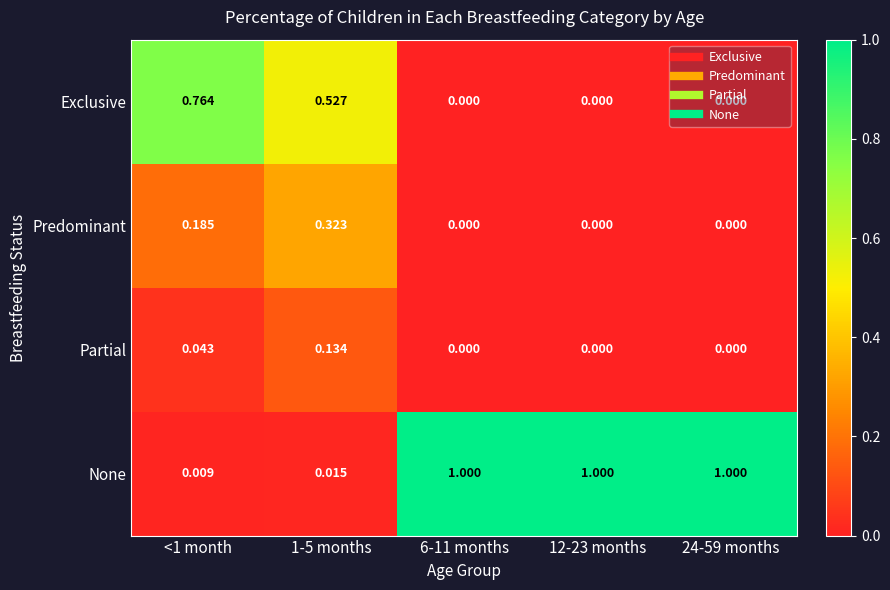

Which series has the largest total across all categories?

None